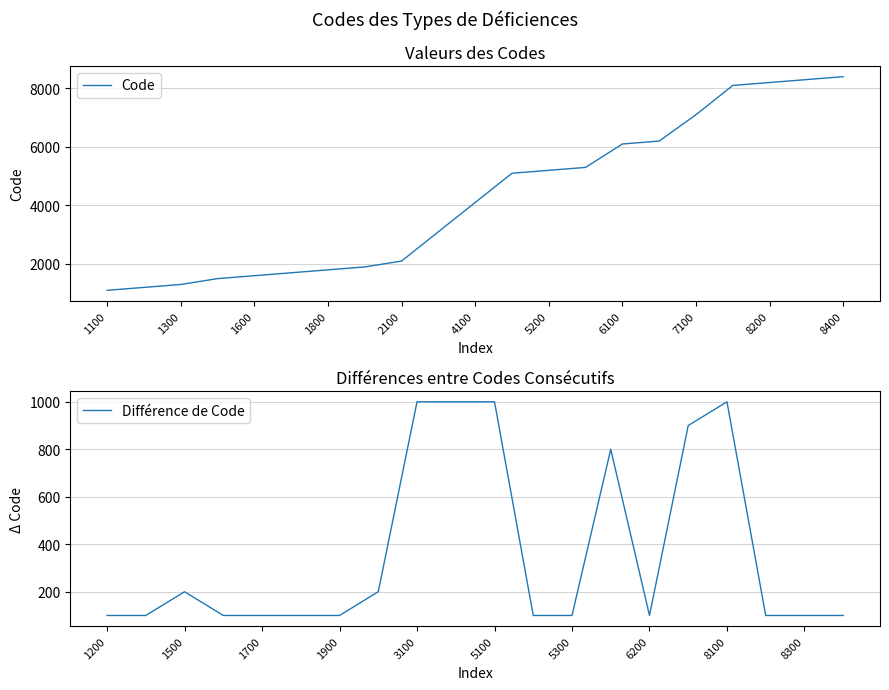

Reading right to left, transcribe all the data shown in this chart.

8400	8300	8200	8100	7100	6200	6100	5300	5200	5100	4100	3100	2100	1900	1800	1700	1600	1500	1300	1200	1100